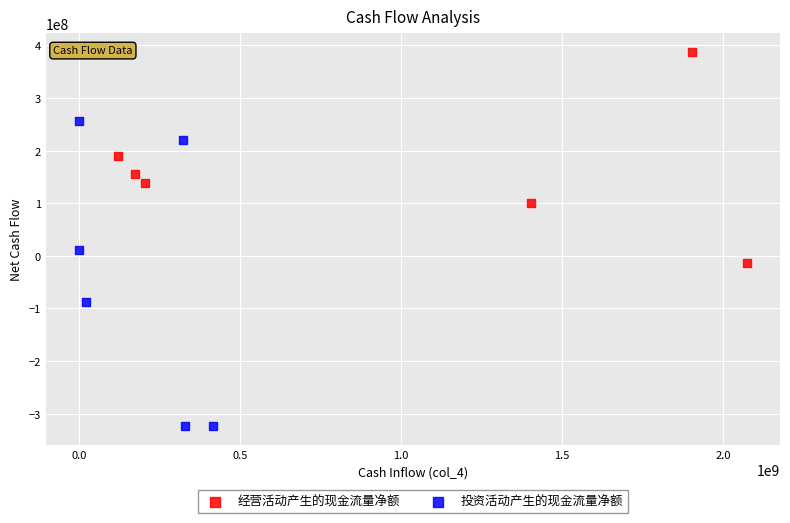

Which series contains the lowest Y value?

投资活动产生的现金流量净额